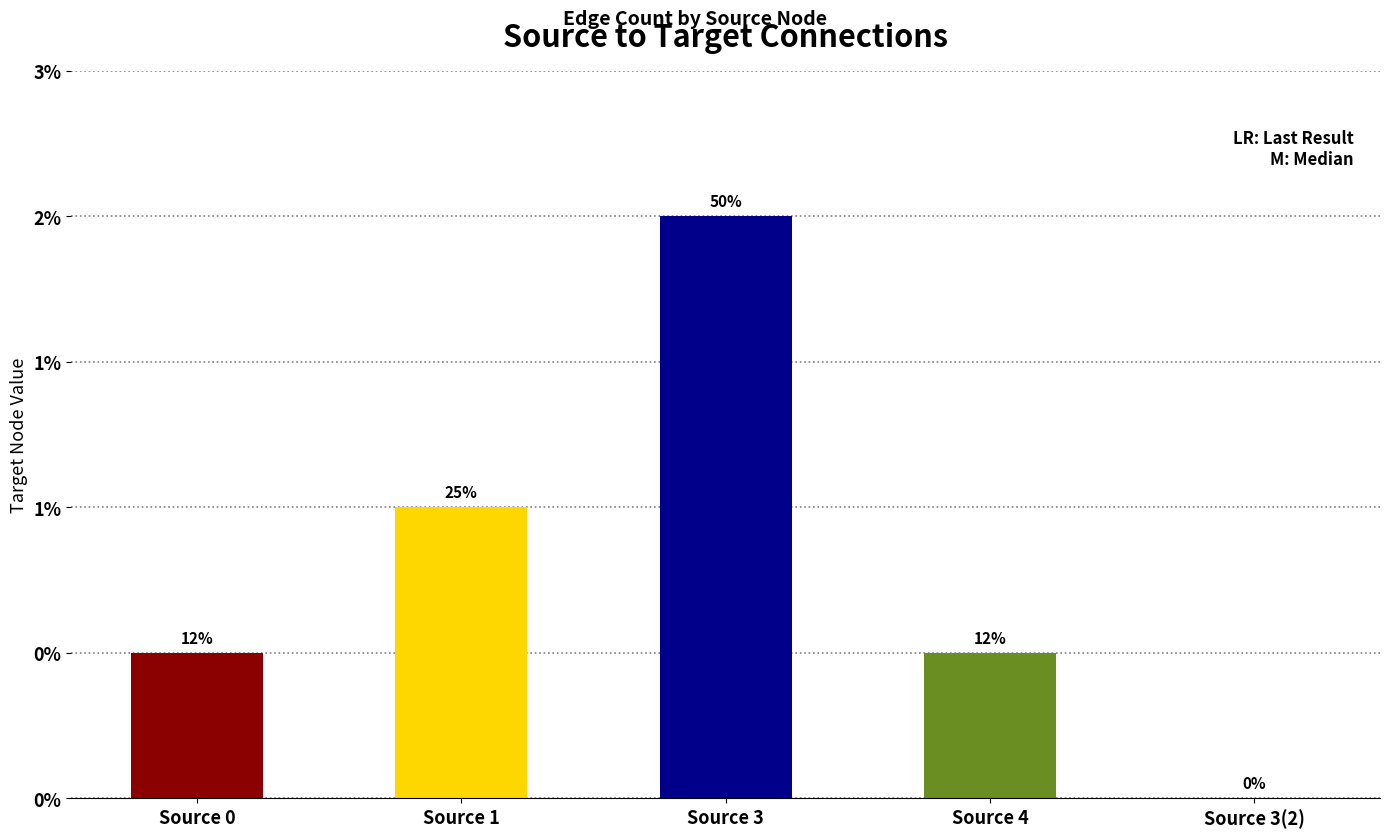

Are the bars grouped side by side (vs. stacked)?

No